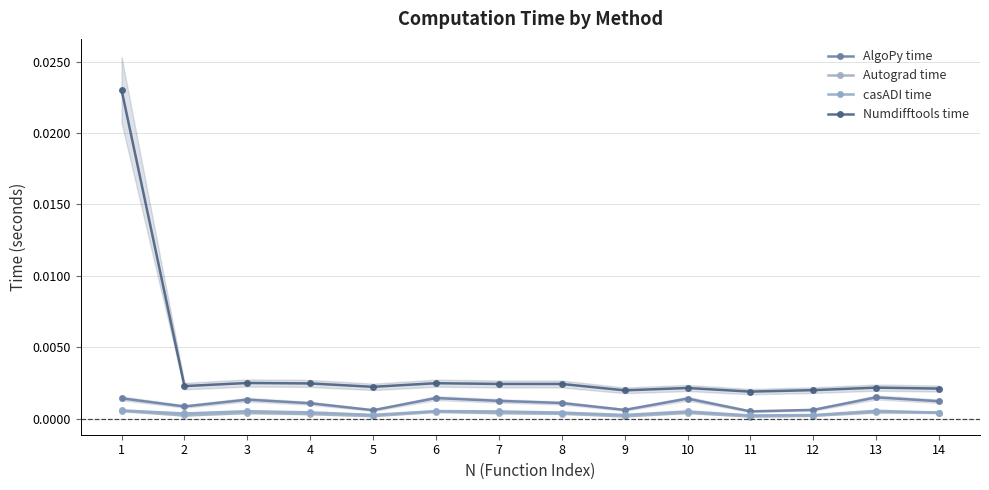

What are all the series names shown in the legend?

AlgoPy time, Autograd time, casADI time, Numdifftools time